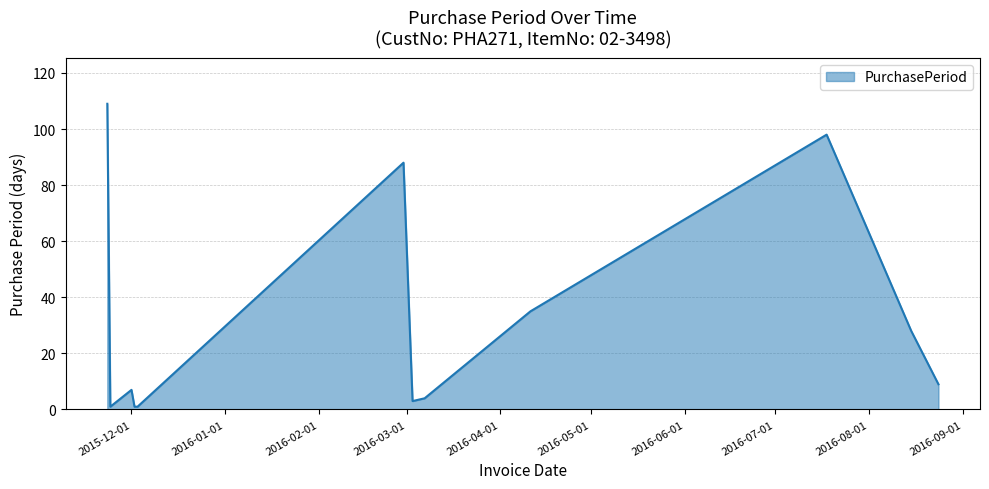

What is the sum of all values?

384